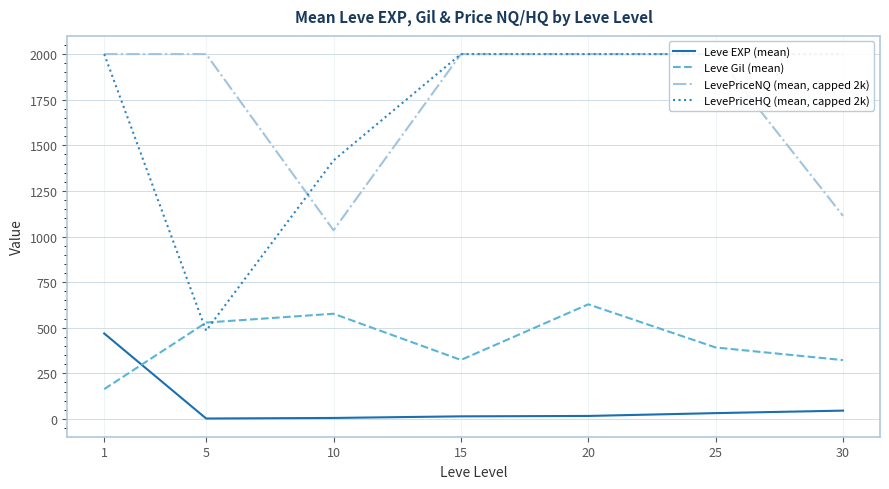

What is the lowest value of the Leve EXP (mean) series?

2.3